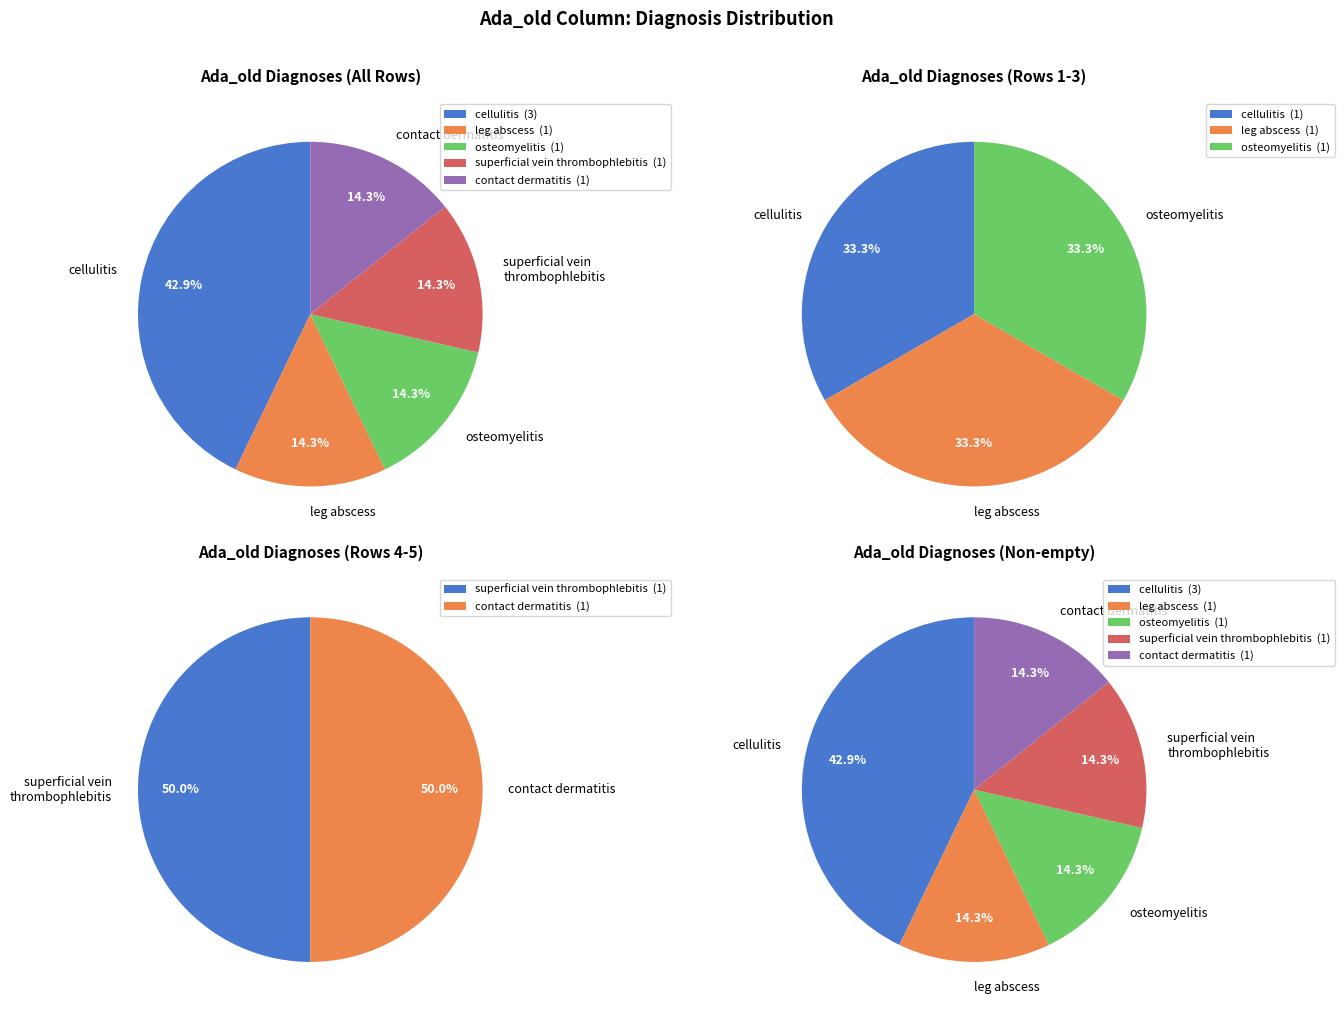

What percentage is the leg abscess slice, to the nearest percent?

14%